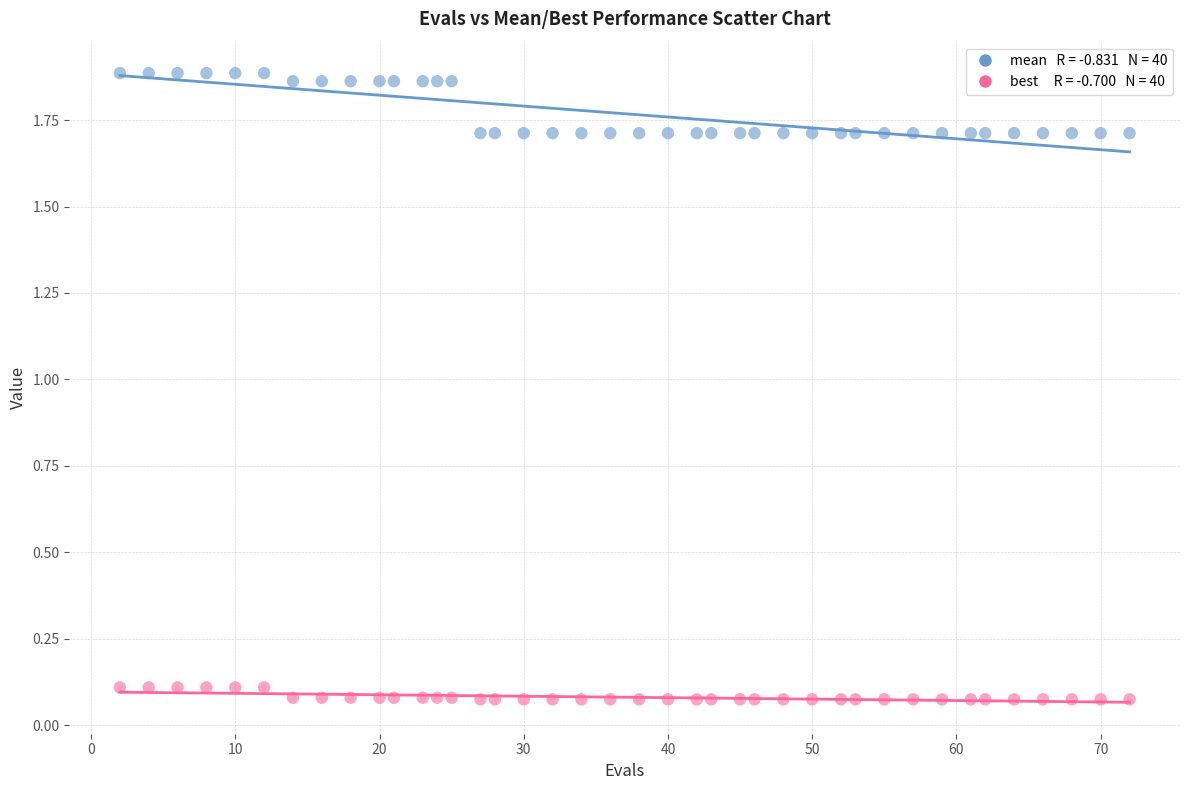

Across all data points, what is the range of Y values (max minus min)?

1.8